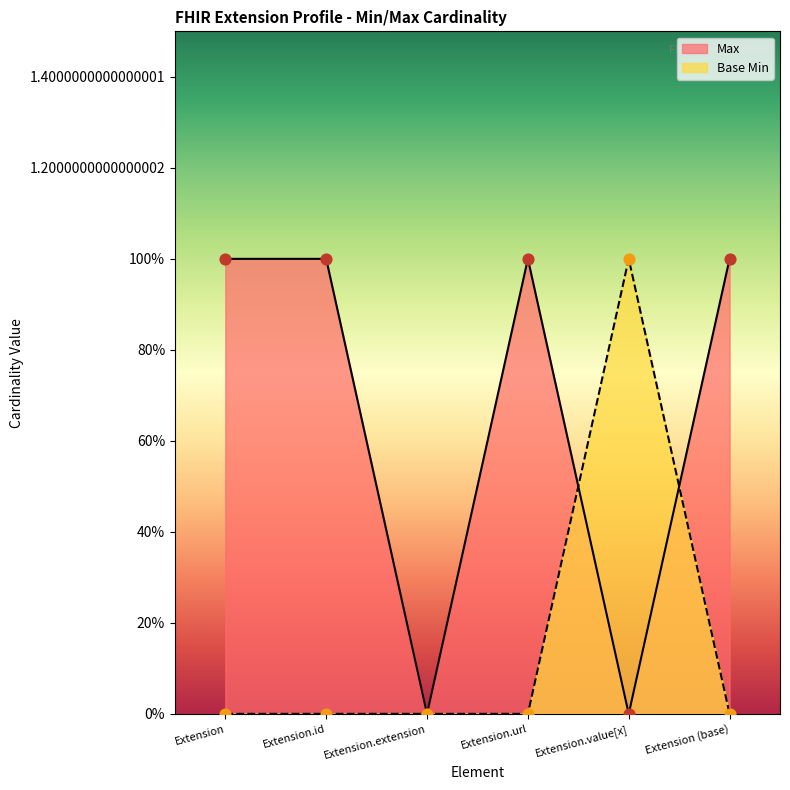

At which category is the sum across all series the highest?

Extension